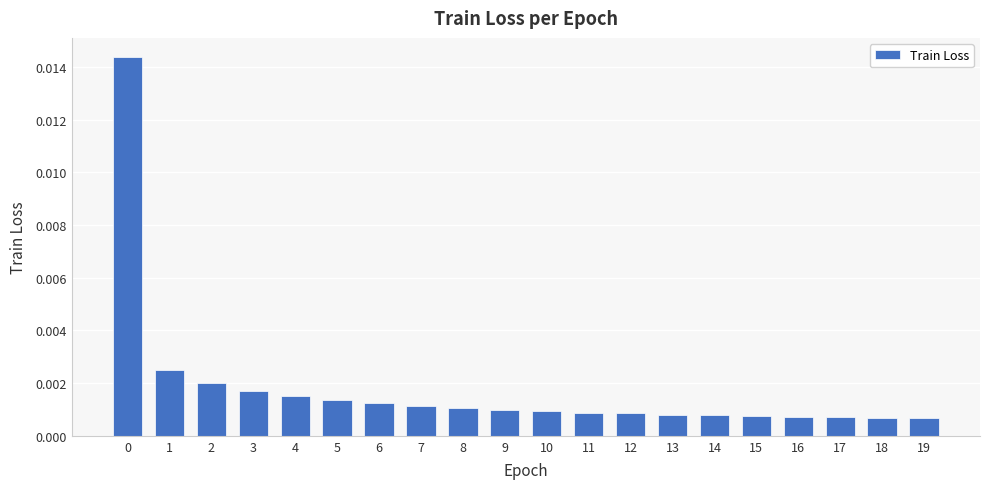

Are the bars grouped side by side (vs. stacked)?

No